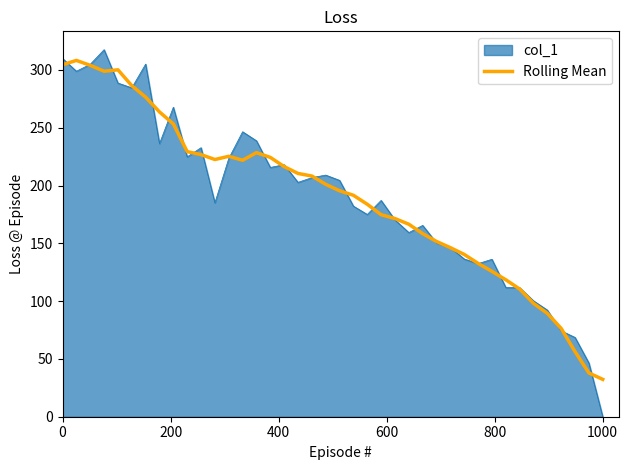

Which series has the largest range (max minus min)?

col_1